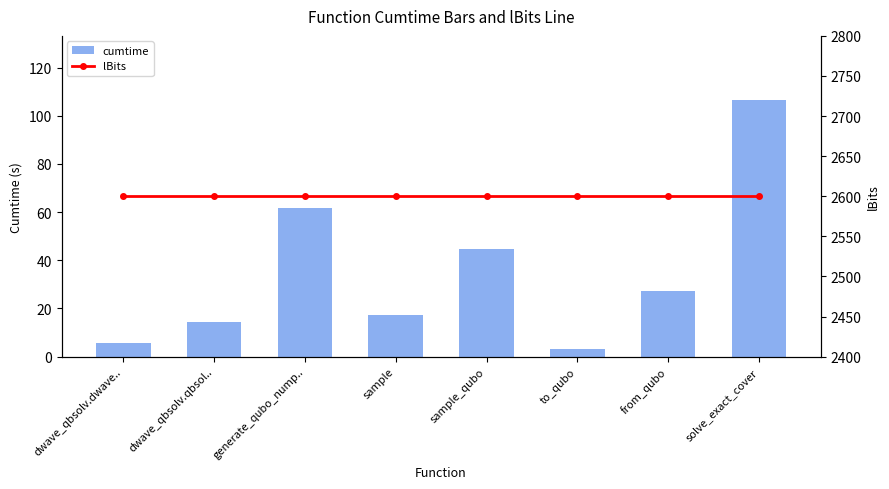

What position from the left is to_qubo?

6